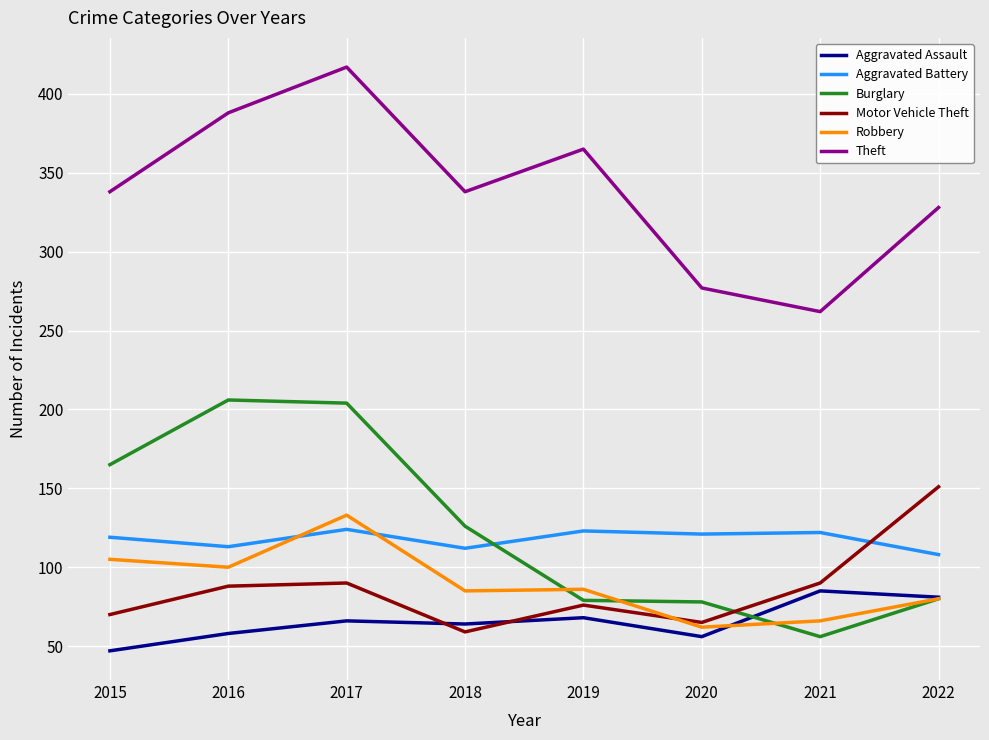

Which series has the largest total across all categories?

Theft